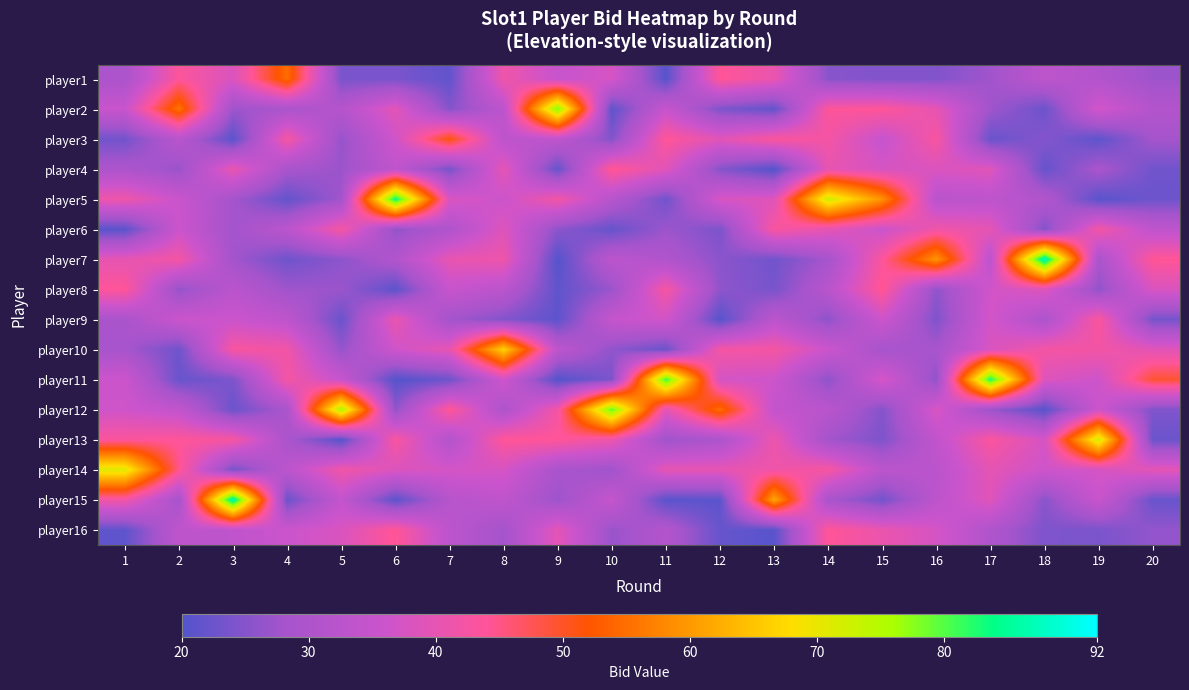

At which category is the sum across all series the highest?

17